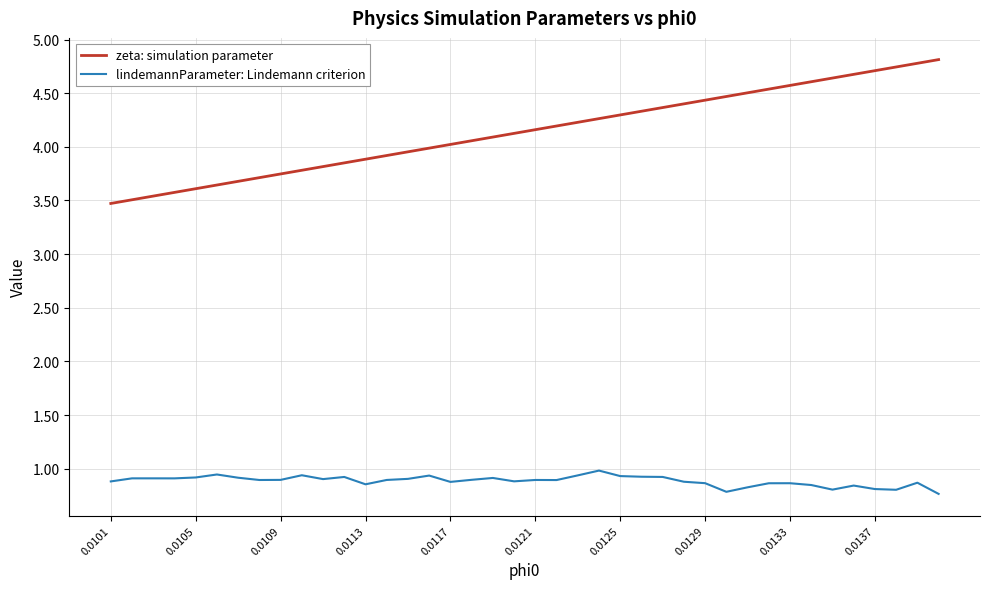

What is the highest value of the lindemannParameter: Lindemann criterion series?

1.0